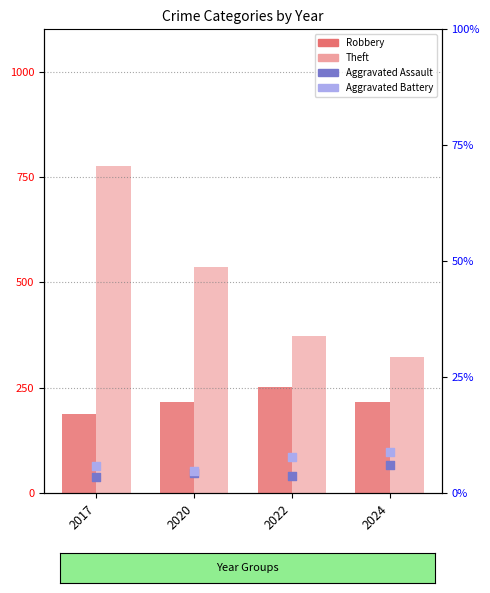

What are all the series names shown in the legend?

Robbery, Theft, Aggravated Assault, Aggravated Battery